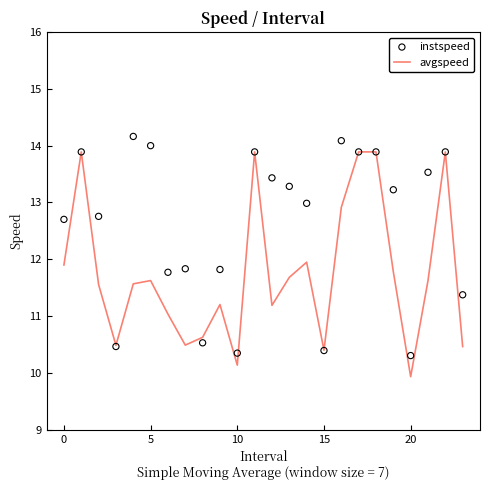

At how many categories does at least one series exceed 11?

19